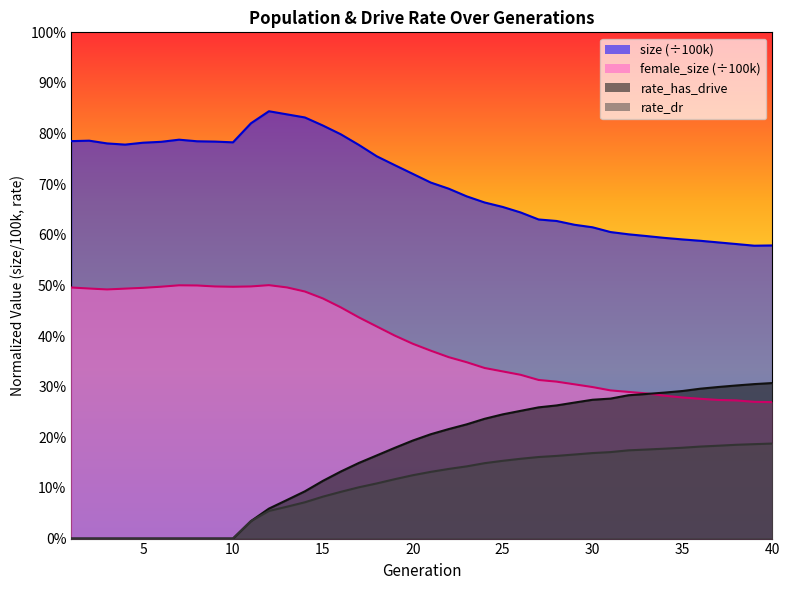

The female_size series shows 0.2 at 40. True or false?

False